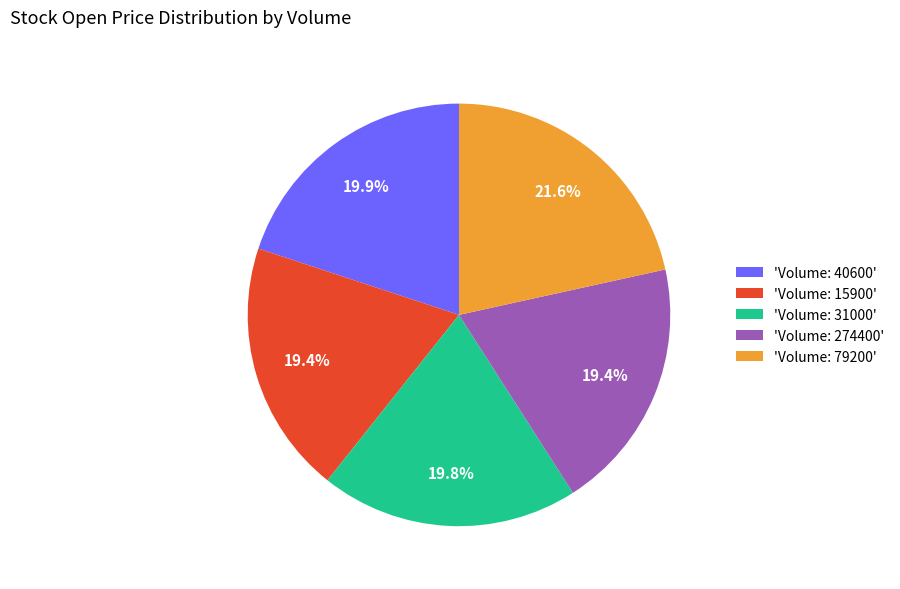

How many segments does this pie chart have?

5